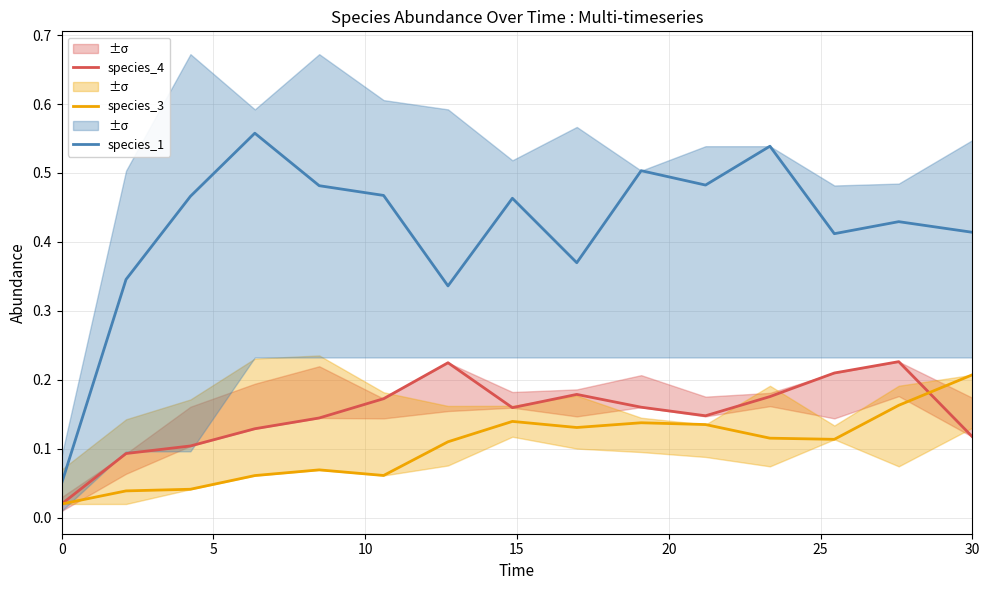

True or false: species_1 and species_4 intersect in this chart.

False